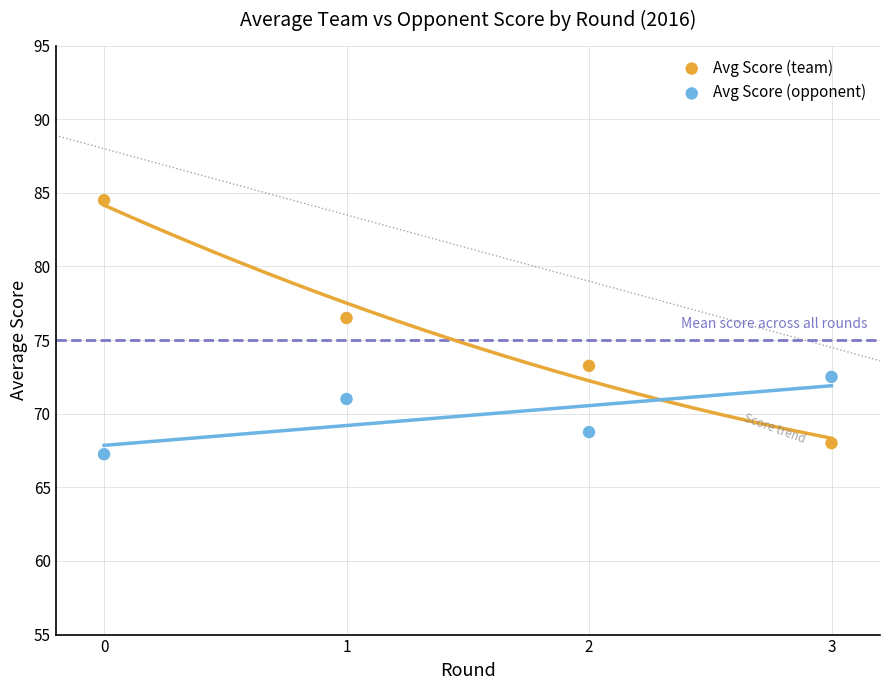

What are all the series names shown in the legend?

Avg Score (team), Avg Score (opponent)